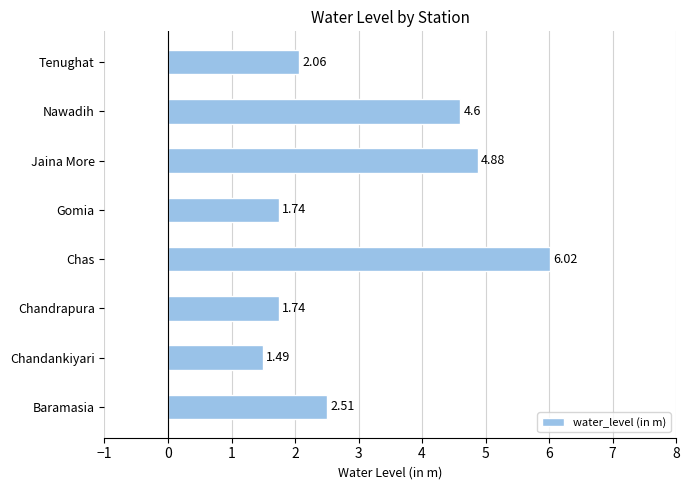

Which category has the highest value across all series?

Chas